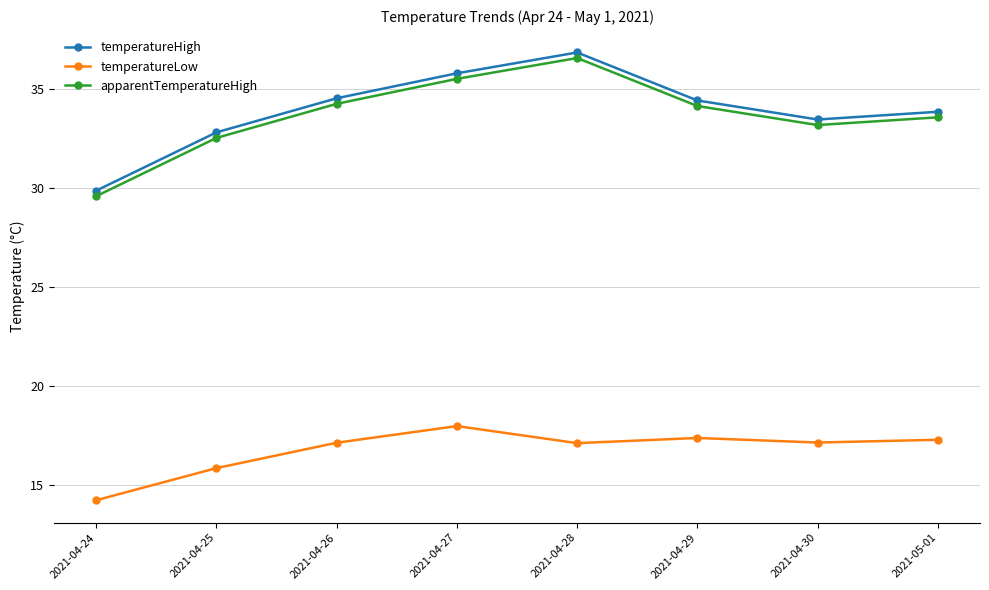

What is the difference between the highest and lowest values at 2021-04-29?

17.0